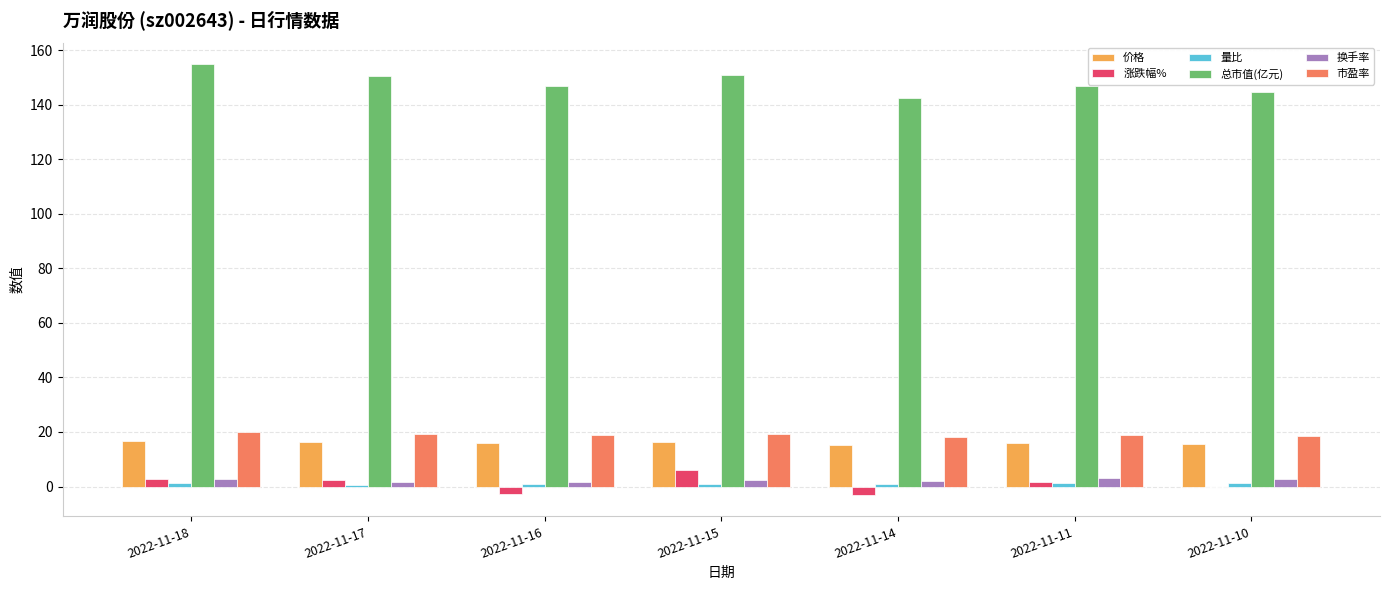

The value of 换手率 at 2022-11-11 is 3.0. True or false?

True